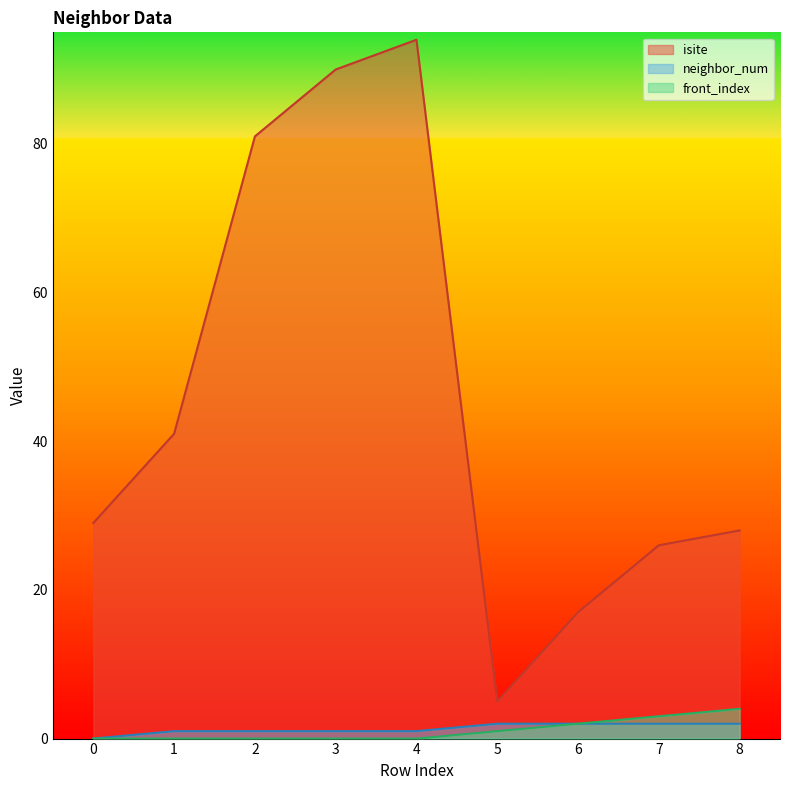

True or false: isite has a value of 9 at 0.

False